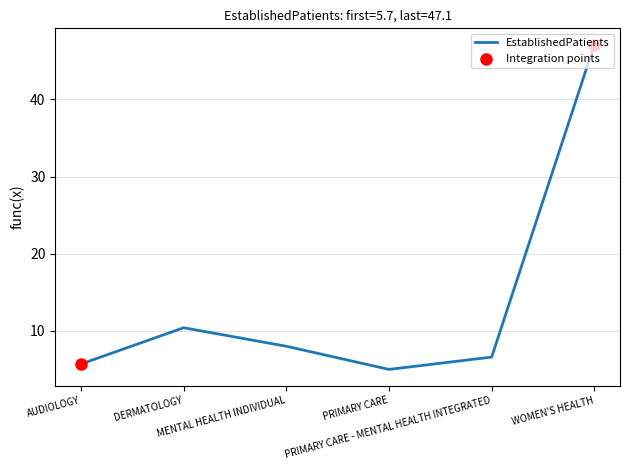

What is the change in value from PRIMARY CARE - MENTAL HEALTH INTEGRATED to WOMEN'S HEALTH?

+40.5